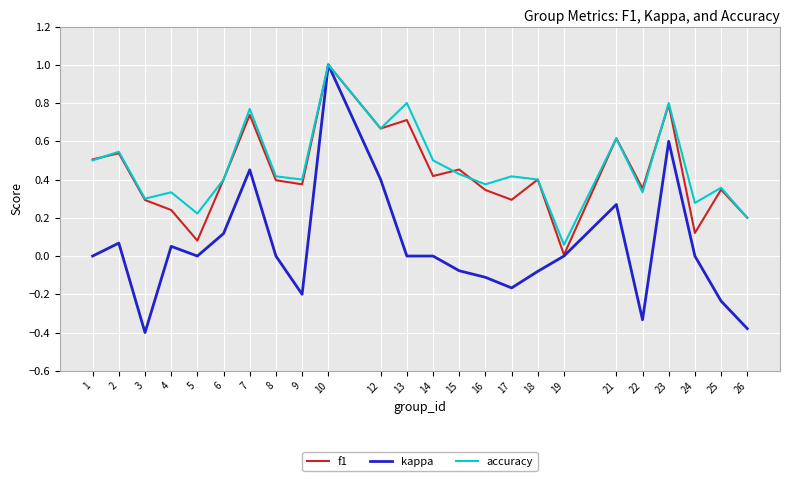

What is the maximum value for f1?

1.0